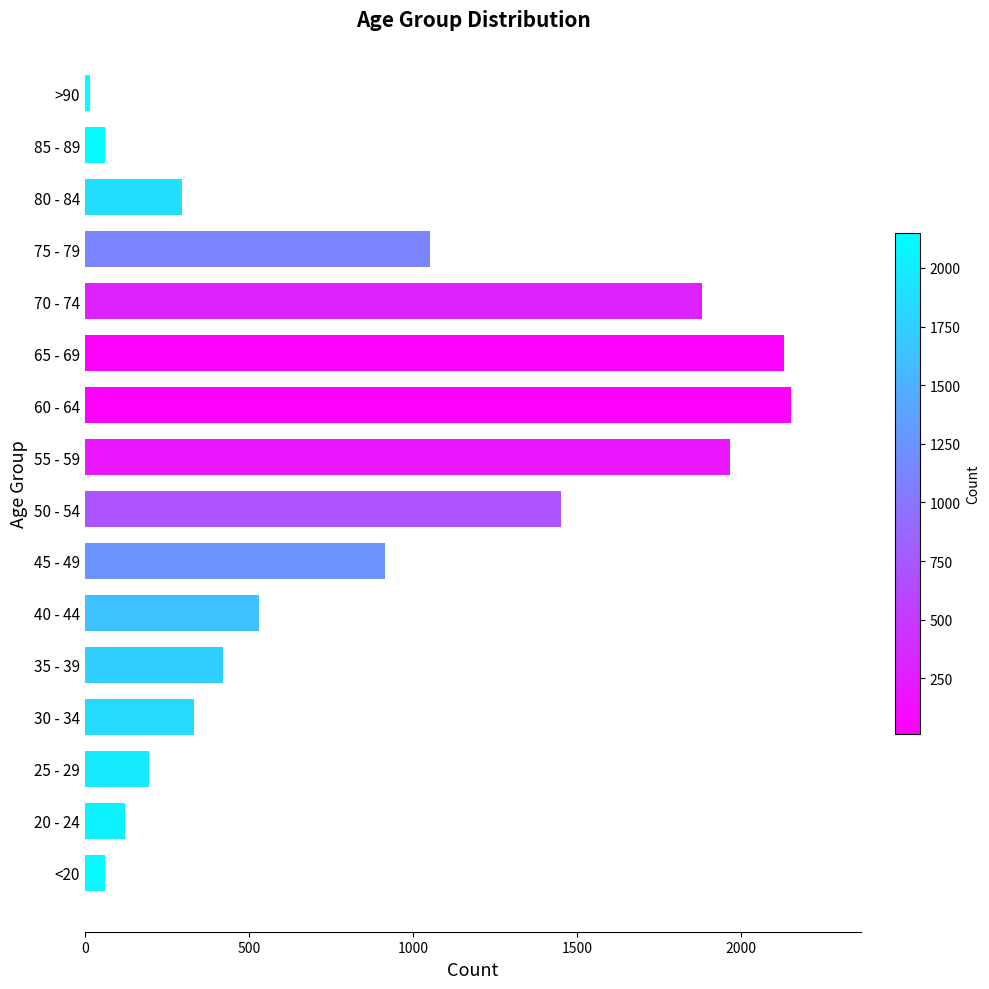

Approximately how many times larger is the value at 50 - 54 compared to 70 - 74?

0.8